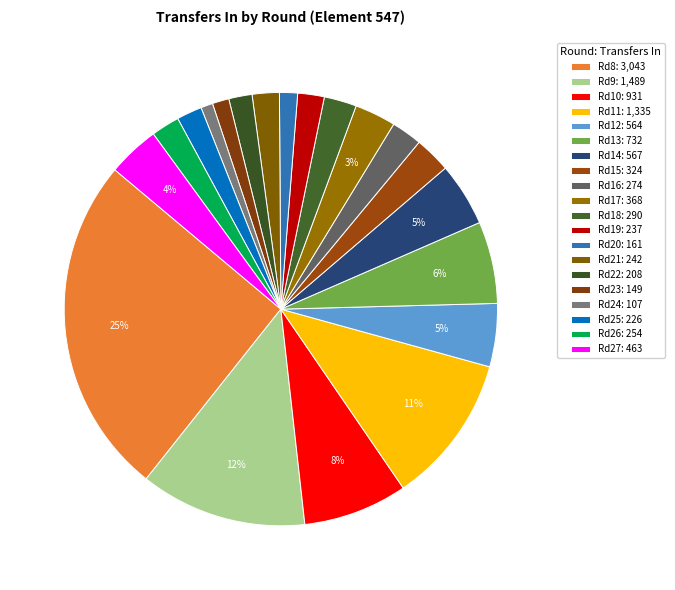

How many segments does this pie chart have?

20